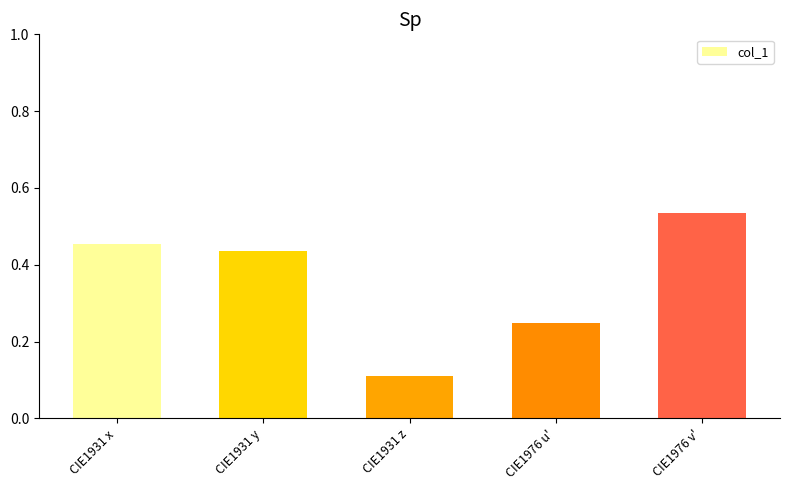

What is the label of the 4th bar from the left?

CIE1976 u'